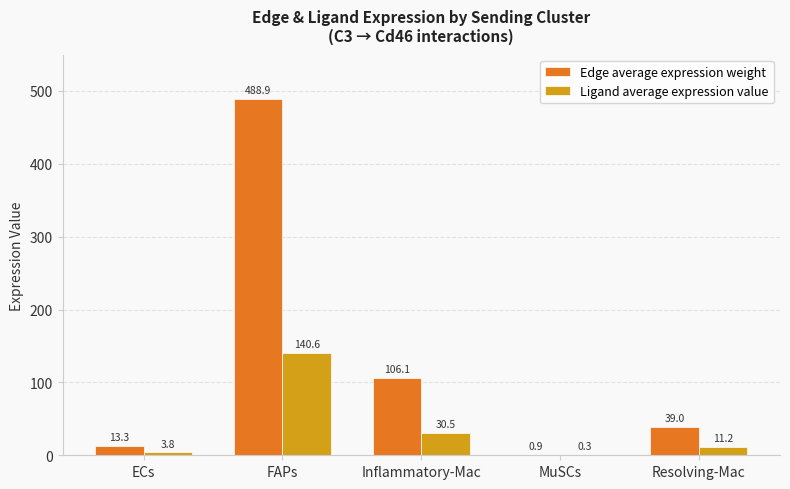

What is the spread (max minus min) of values at Resolving-Mac?

27.8